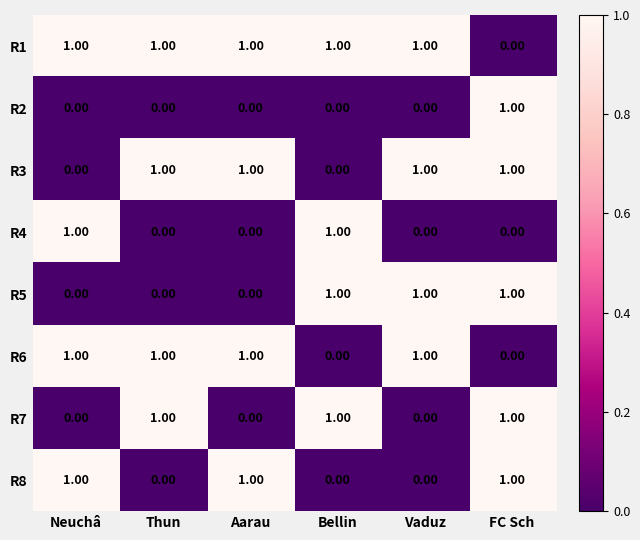

At which category is the sum across all series the highest?

FC Sch